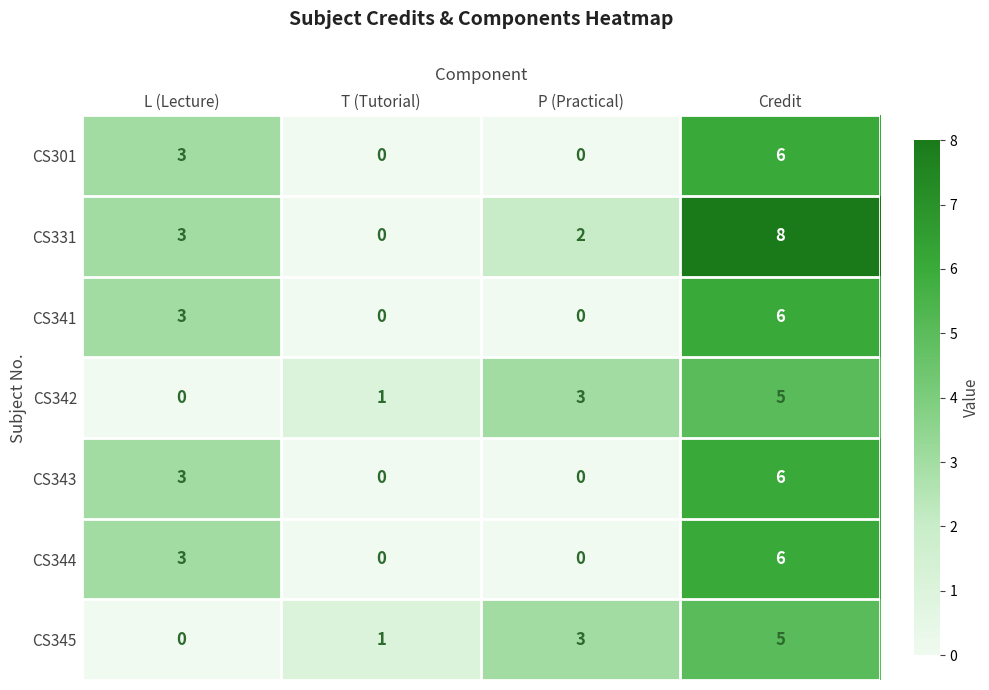

Reading left to right, transcribe all the data shown in this chart.

CS301: L (Lecture)=3	T (Tutorial)=0	P (Practical)=0	Credit=6
CS331: L (Lecture)=3	T (Tutorial)=0	P (Practical)=2	Credit=8
CS341: L (Lecture)=3	T (Tutorial)=0	P (Practical)=0	Credit=6
CS342: L (Lecture)=0	T (Tutorial)=1	P (Practical)=3	Credit=5
CS343: L (Lecture)=3	T (Tutorial)=0	P (Practical)=0	Credit=6
CS344: L (Lecture)=3	T (Tutorial)=0	P (Practical)=0	Credit=6
CS345: L (Lecture)=0	T (Tutorial)=1	P (Practical)=3	Credit=5